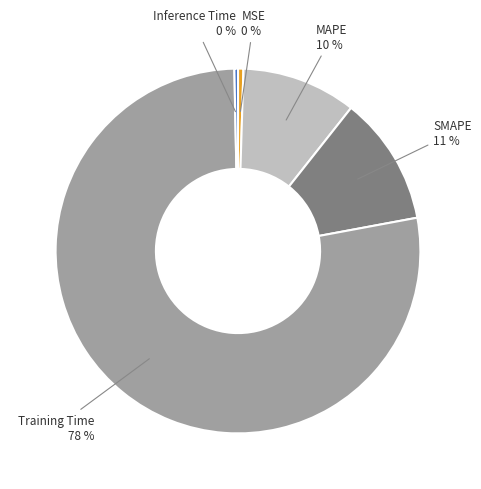

To the nearest percent, what is the average slice percentage?

20%